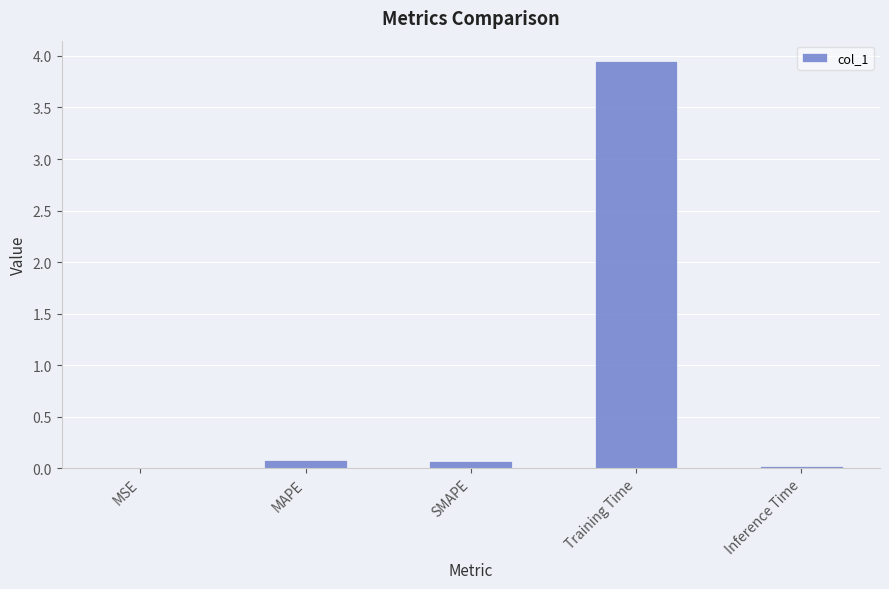

The chart shows a value of 0.0 at MSE. True or false?

True